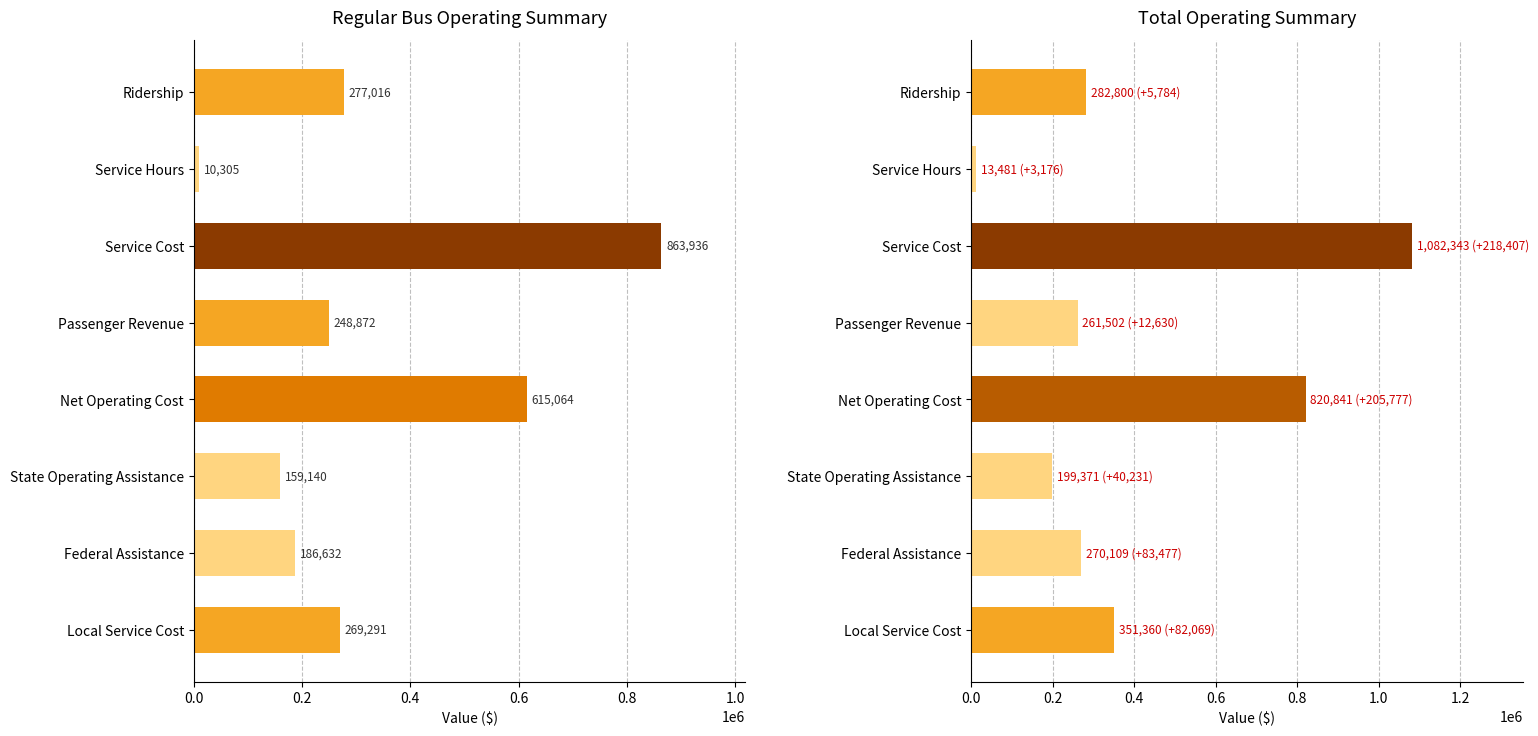

Reading left to right, list all the values displayed in this chart.

Regular Bus: 277016.4	10305.1	863936.0	248872.4	615063.6	159139.8	186632.4	269291.5
Total: 282800.4	13480.7	1082342.7	261502.0	820840.7	199371.0	270109.4	351360.4